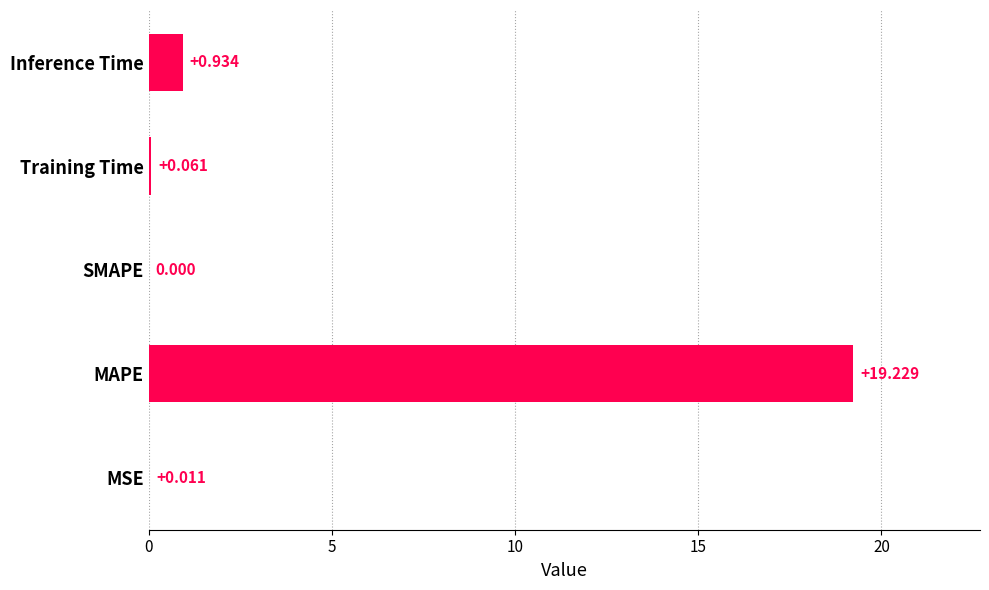

Between Training Time and SMAPE, which is larger?

Training Time